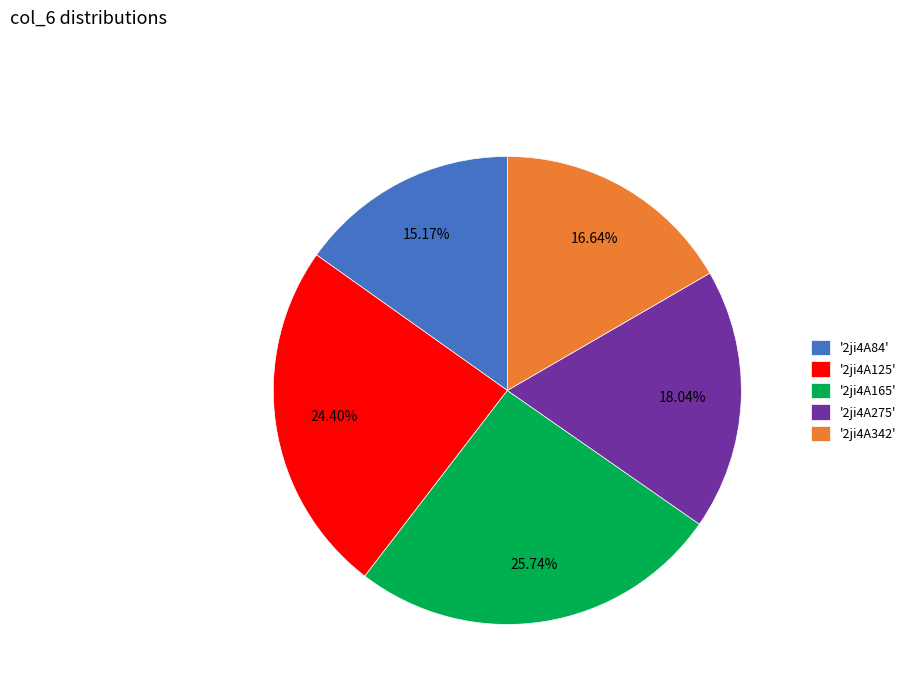

Approximately how many times larger is the value at '2ji4A165' compared to '2ji4A125'?

1.1